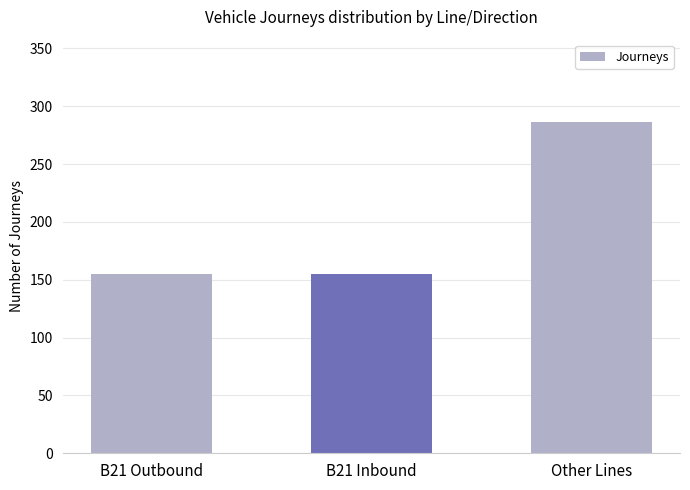

Reading left to right, extract all data points from this chart.

B21 Outbound=155	B21 Inbound=155	Other Lines=286